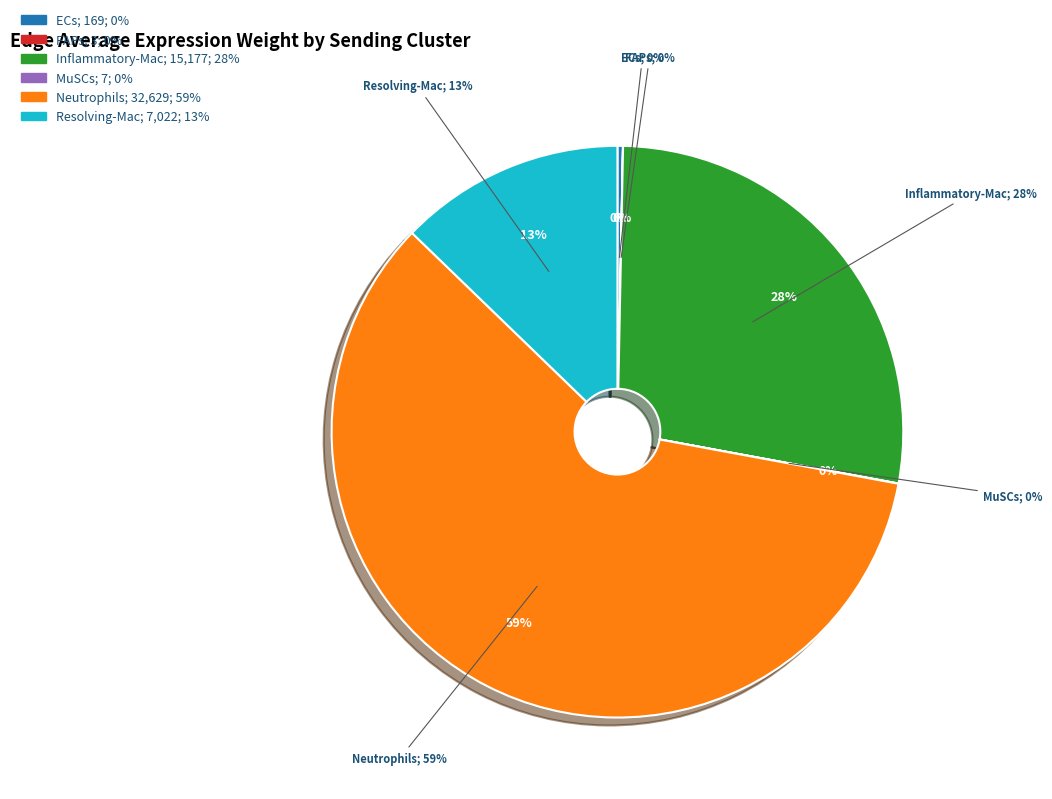

Count the number of slices in the pie.

6